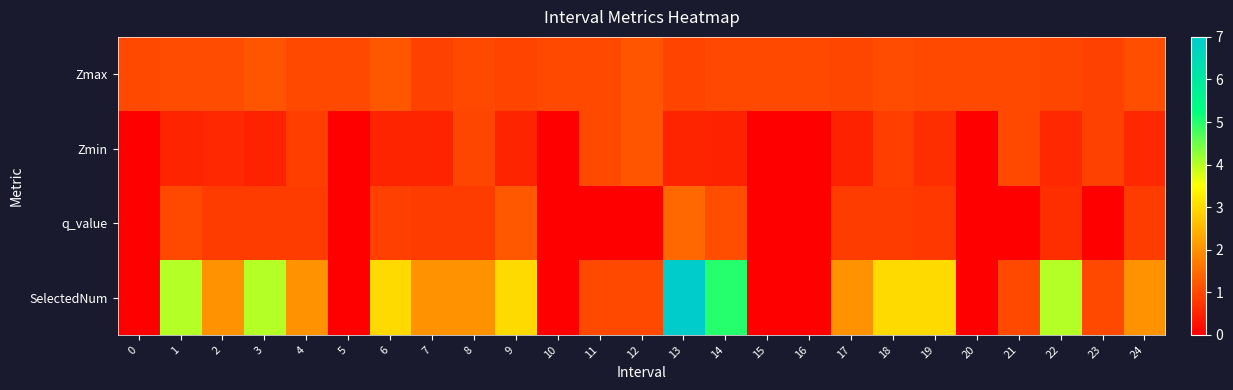

What is the spread (max minus min) of values at 3?

3.5